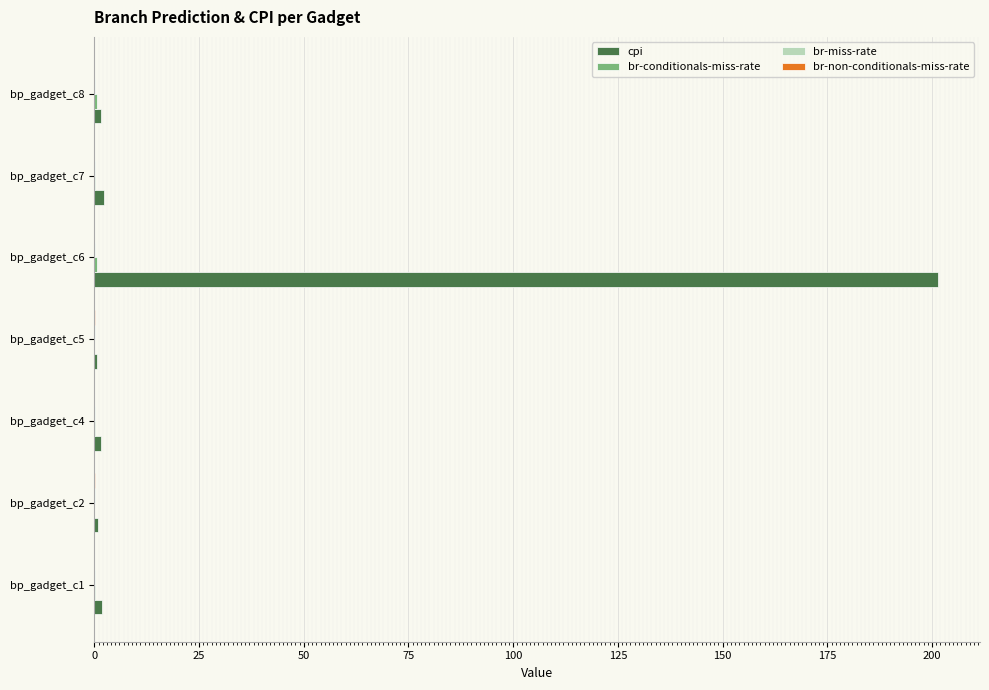

Which label corresponds to the largest value in the chart?

bp_gadget_c6